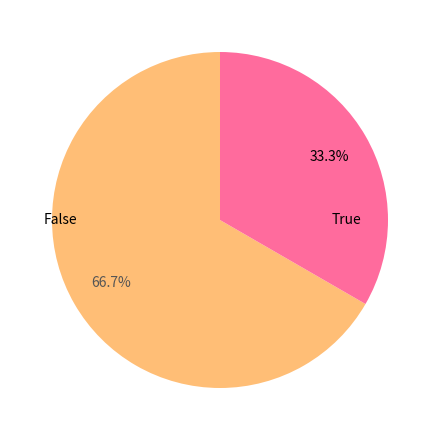

Is there a majority slice in this chart?

Yes